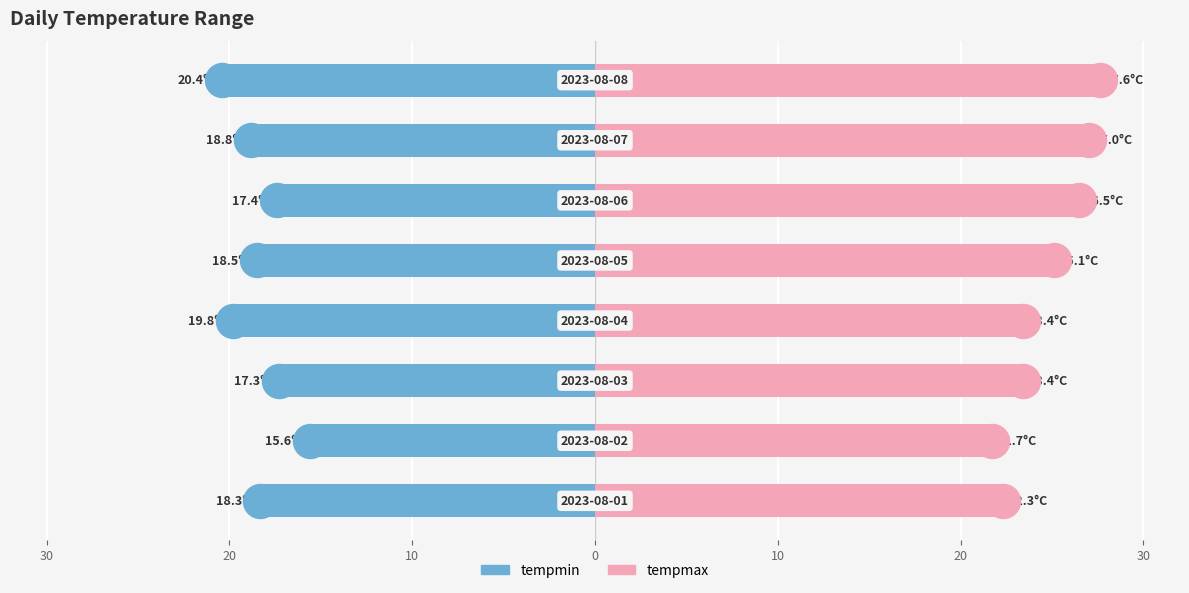

Which series has the largest Y range (max minus min)?

tempmax